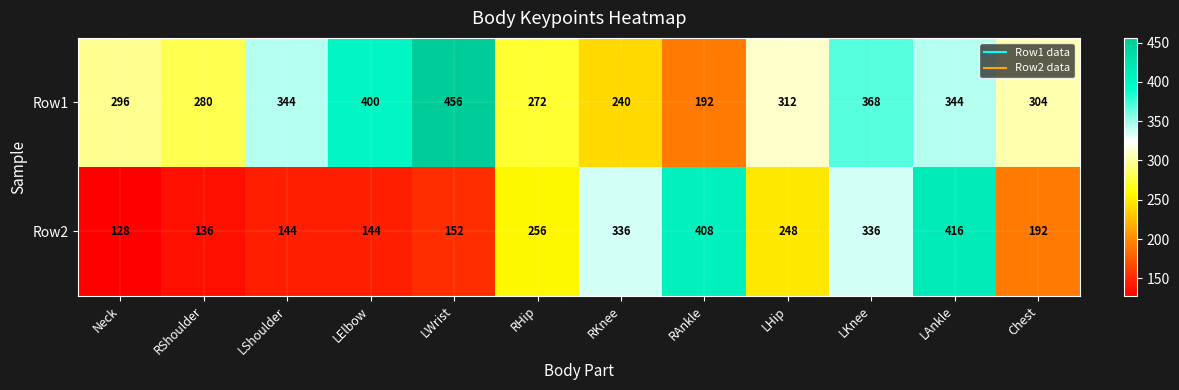

The Row2 series shows 144 at LShoulder. True or false?

True